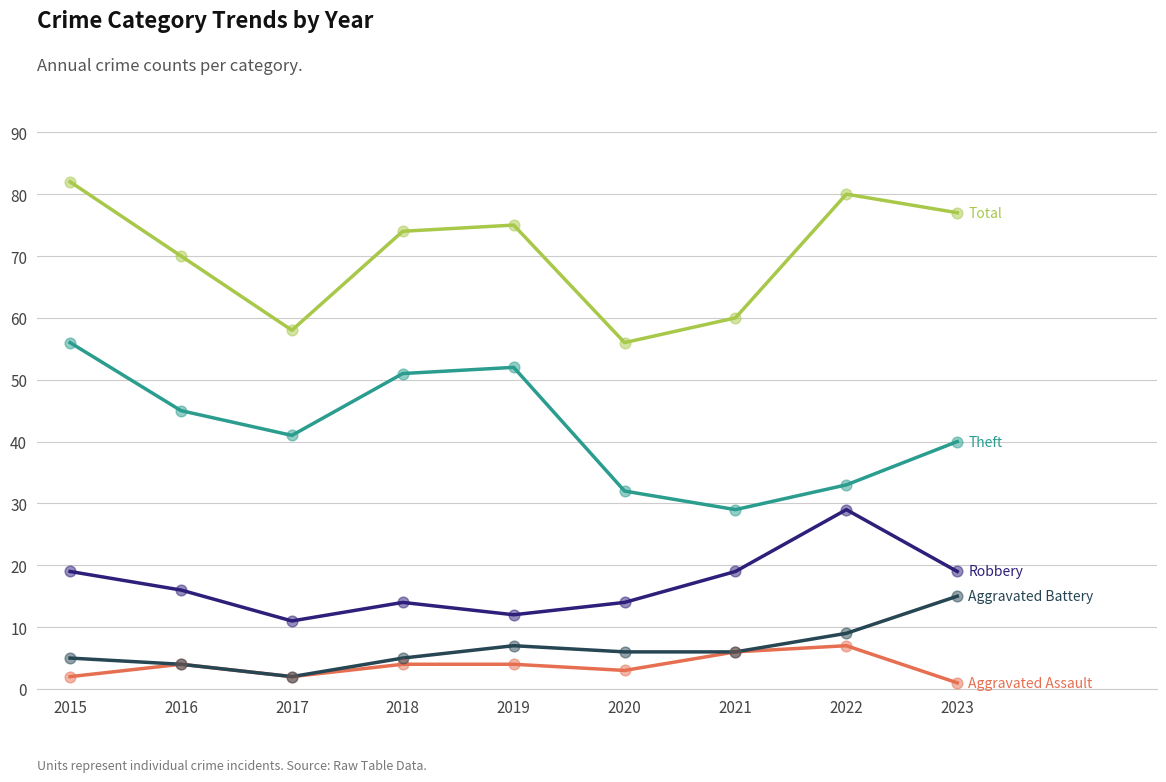

What is the spread (max minus min) of values at 2016?

66